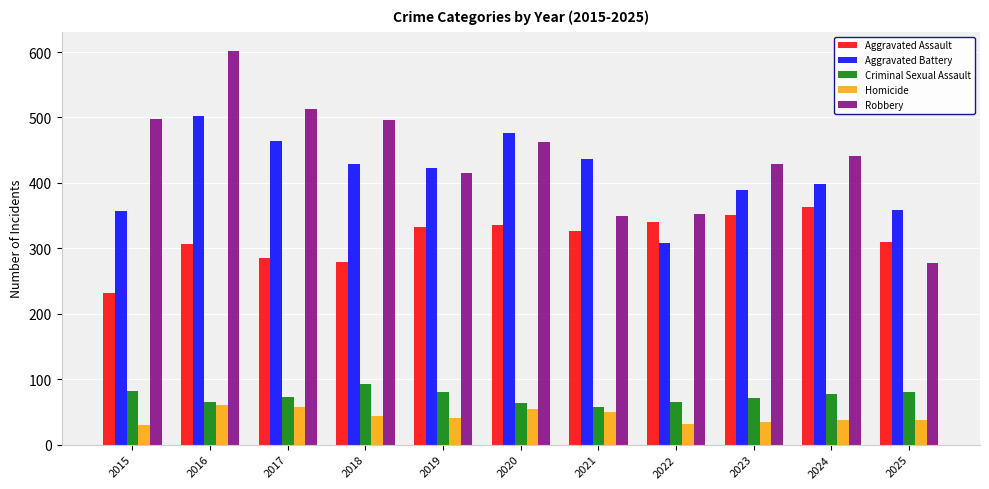

Which series has the largest total across all categories?

Robbery